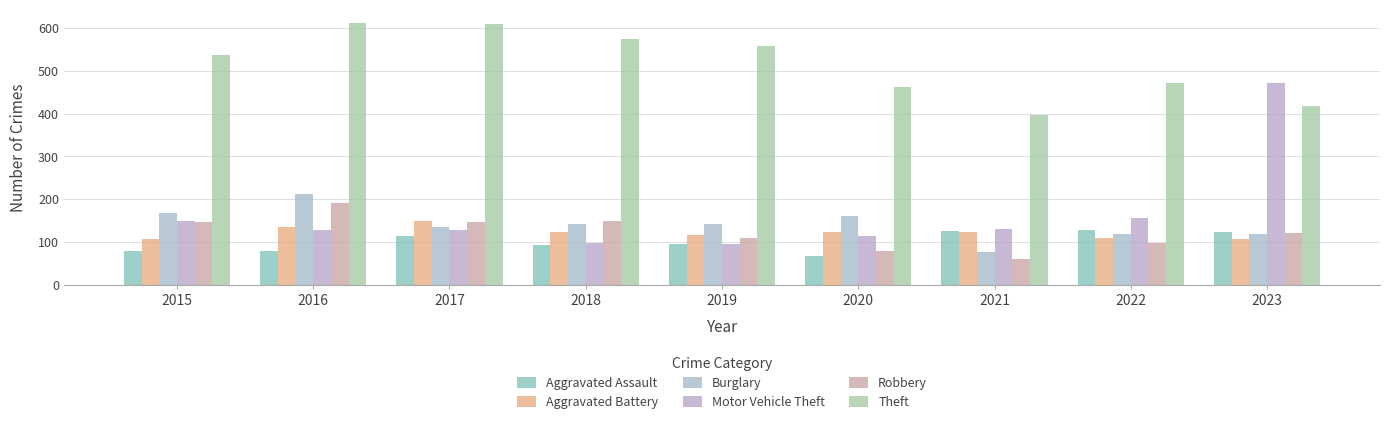

What is the total value across all series at 2023?

1360